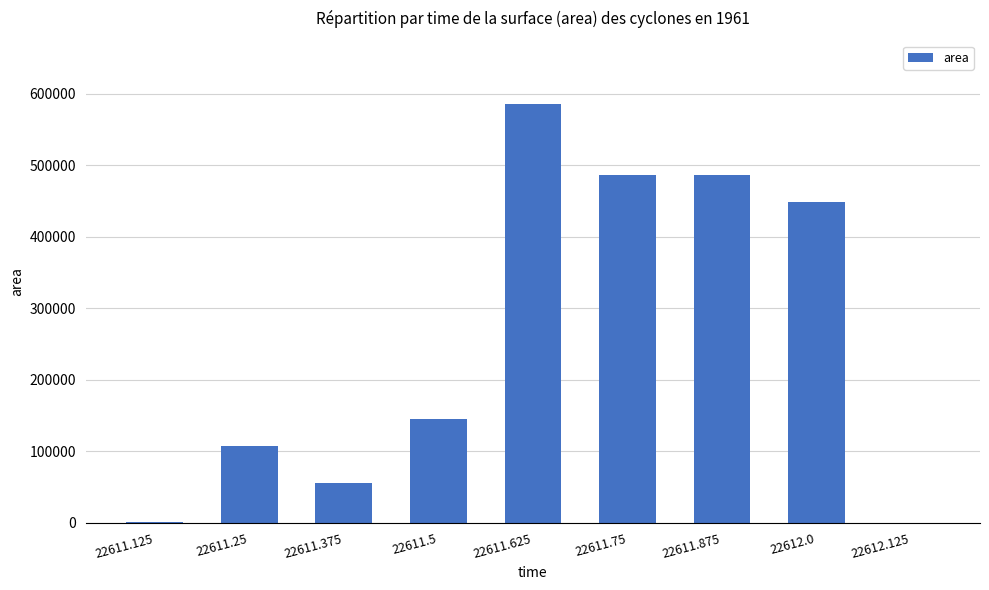

What is the sum of the values at 22611.25 and 22612.125?

106875